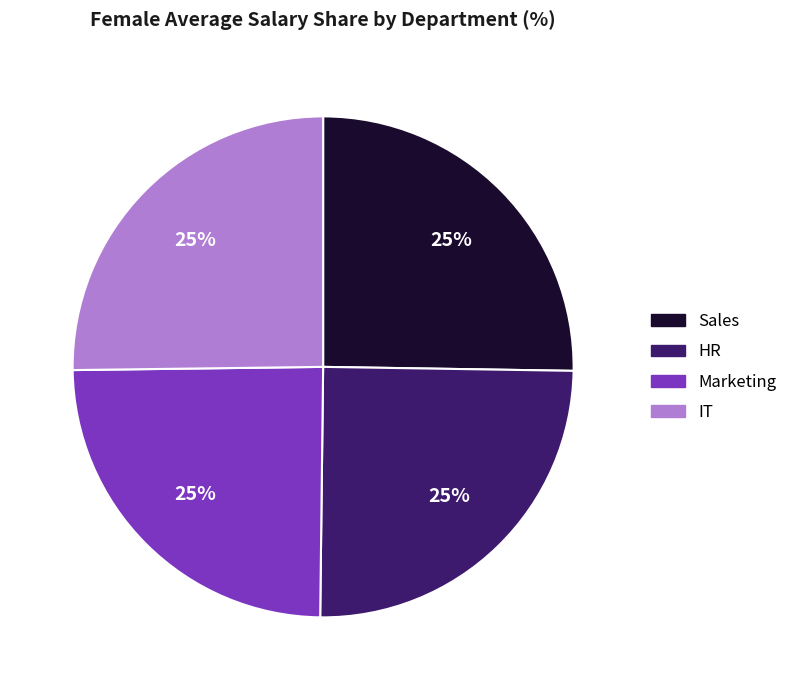

True or false: Sales accounts for 25% of the total.

True